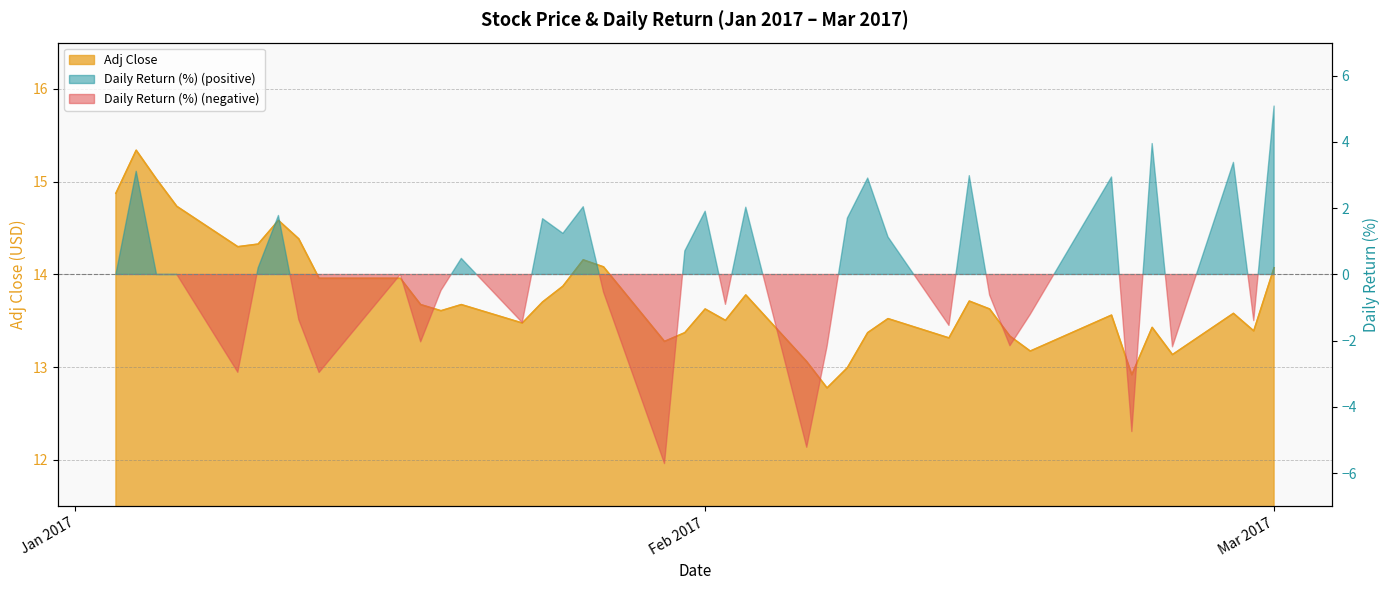

What is the average value?

13.8